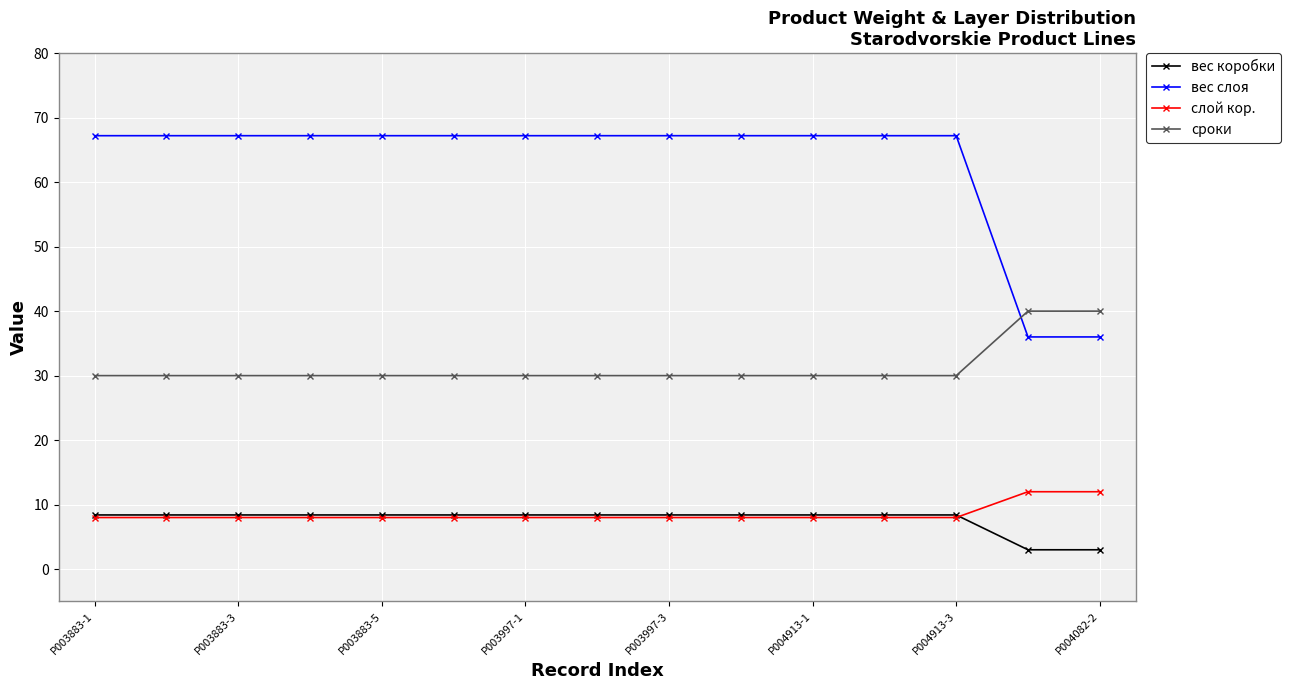

At how many categories does at least one series exceed 34?

15